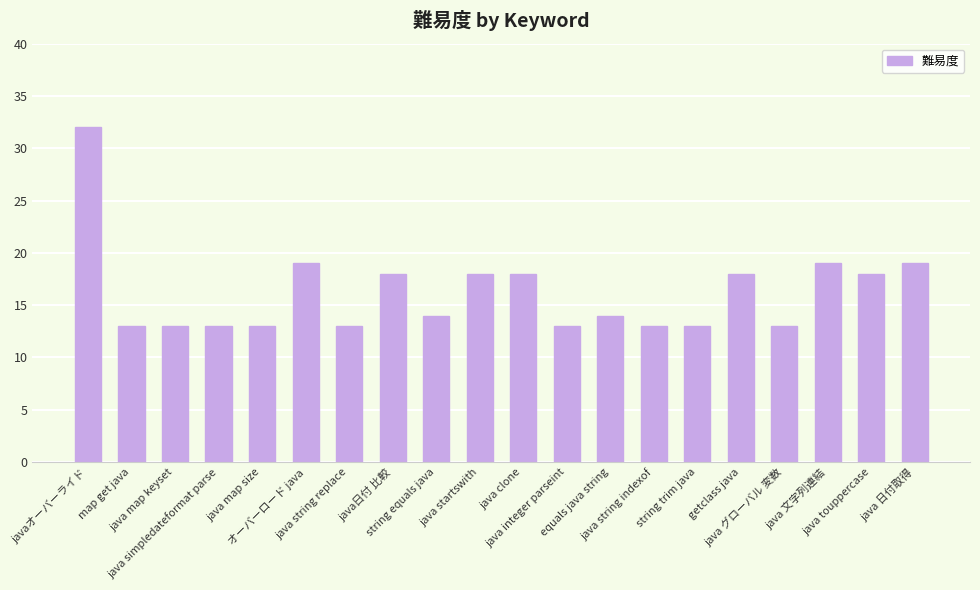

Reading left to right, transcribe all the data shown in this chart.

javaオーバーライド=32	map get java=13	java map keyset=13	java simpledateformat parse=13	java map size=13	オーバーロード java=19	java string replace=13	java日付 比較=18	string equals java=14	java startswith=18	java clone=18	java integer parseint=13	equals java string=14	java string indexof=13	string trim java=13	getclass java=18	java グローバル 変数=13	java 文字列連結=19	java touppercase=18	java 日付取得=19